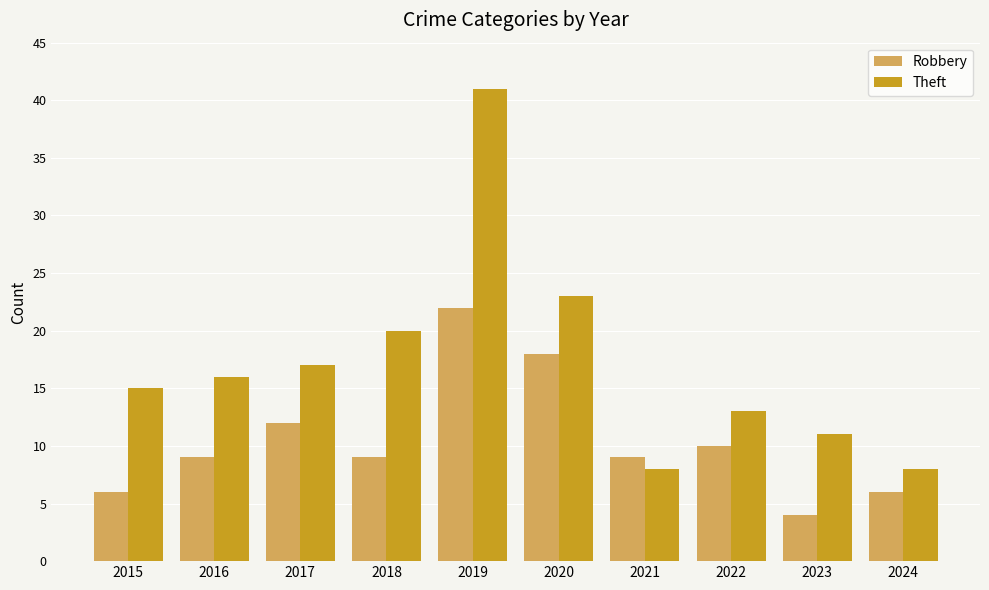

What is the sum of all Theft values?

172